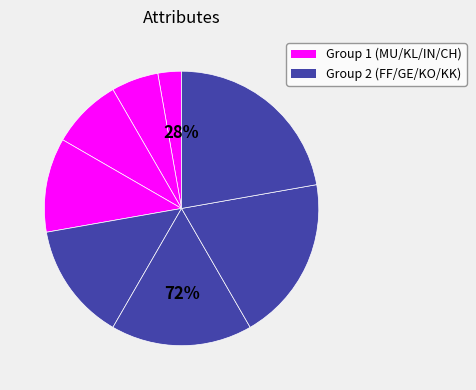

Between Intuition and Charisma, which is larger?

Charisma